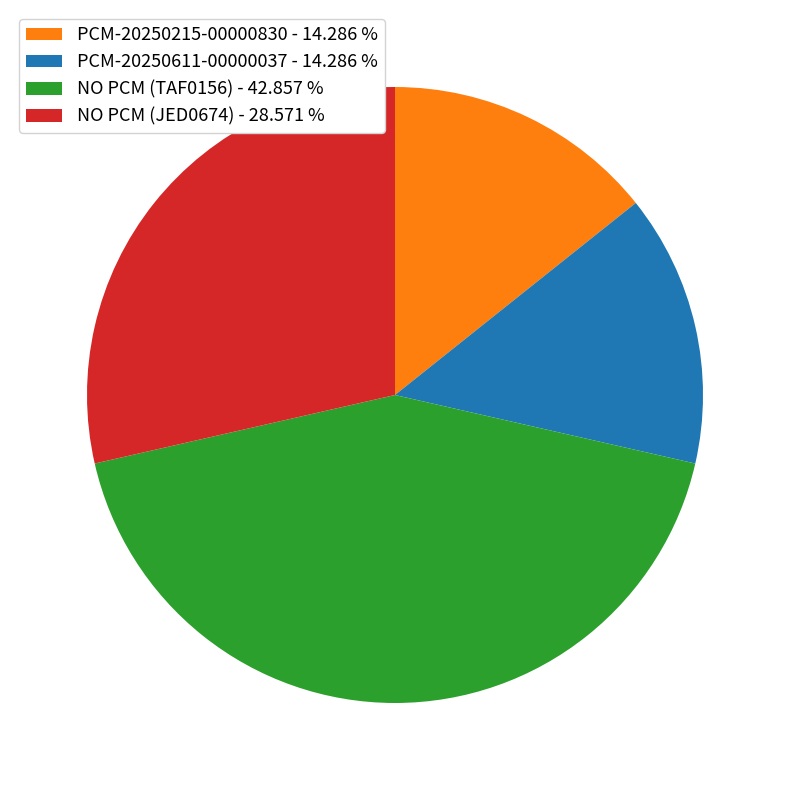

Between NO PCM (TAF0156) - 42.857 % and PCM-20250611-00000037 - 14.286 %, which is larger?

NO PCM (TAF0156) - 42.857 %